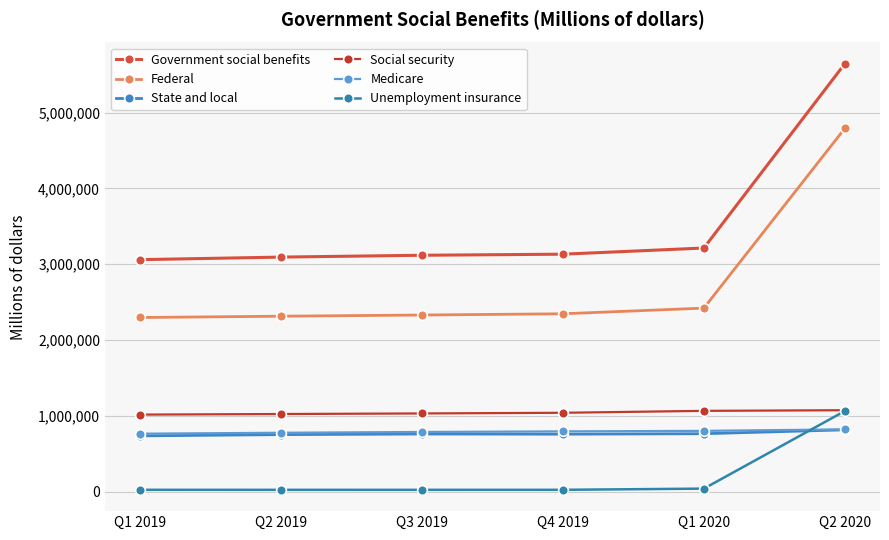

What is the label of the 3rd point from the right?

Q4 2019